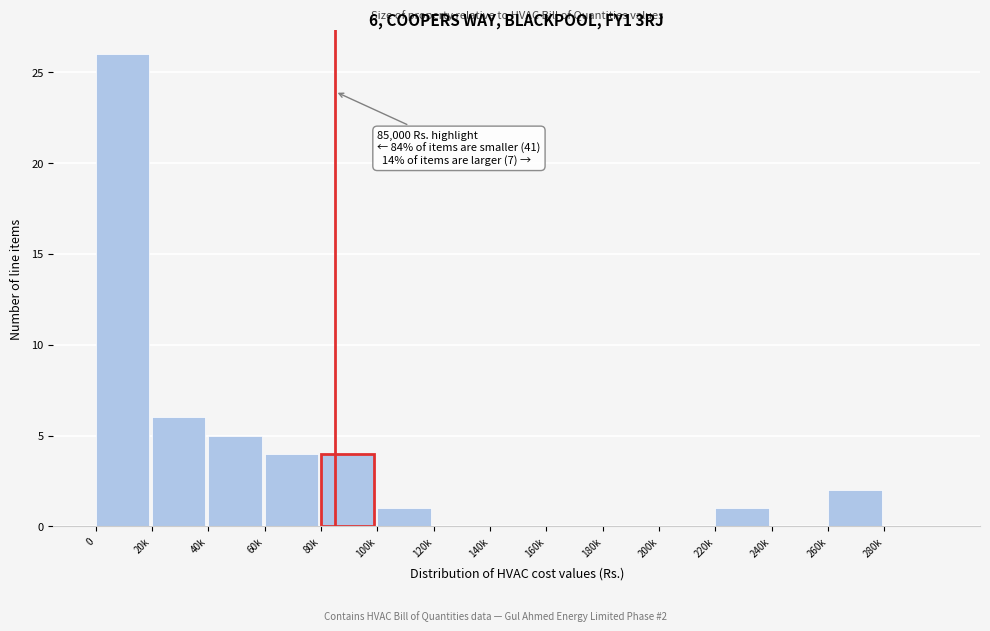

Reading left to right, list all the values displayed in this chart.

0=26	20k=6	40k=5	60k=4	80k=4	100k=1	120k=0	140k=0	160k=0	180k=0	200k=0	220k=1	240k=0	260k=2	280k=0